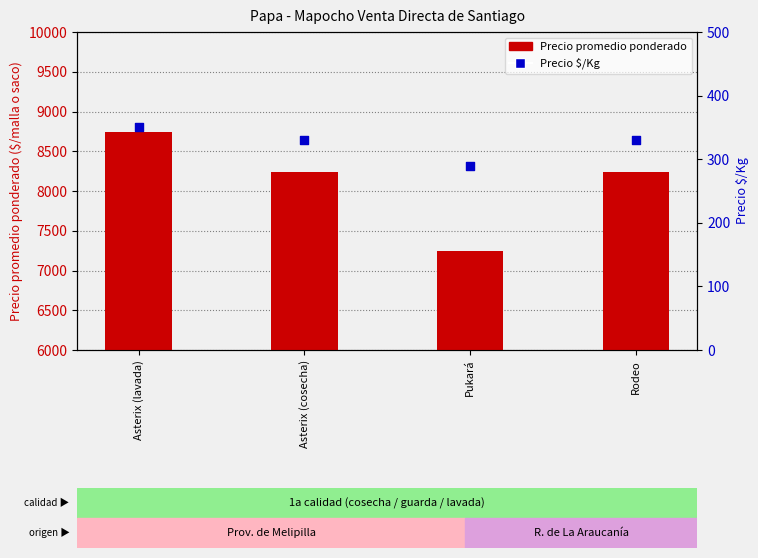

Which series reaches the minimum Y coordinate?

Precio $/Kg